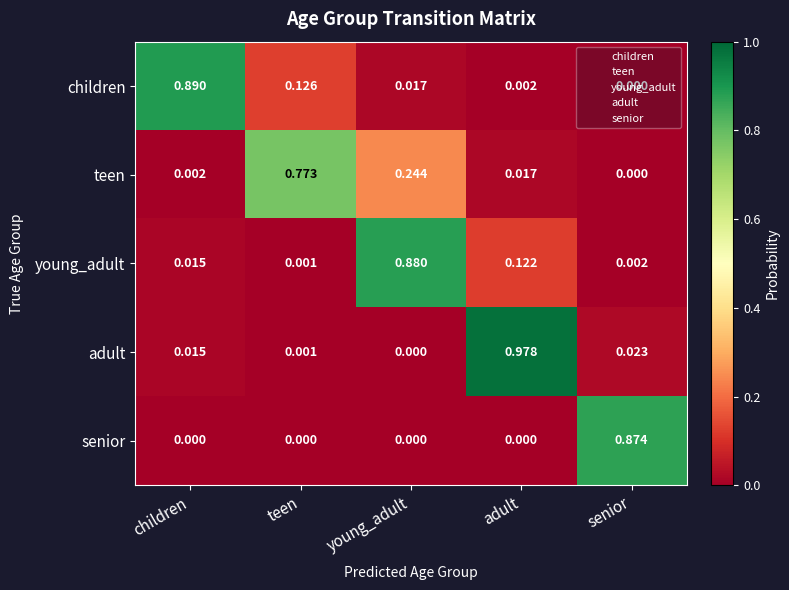

At which label is teen closest to 0?

senior